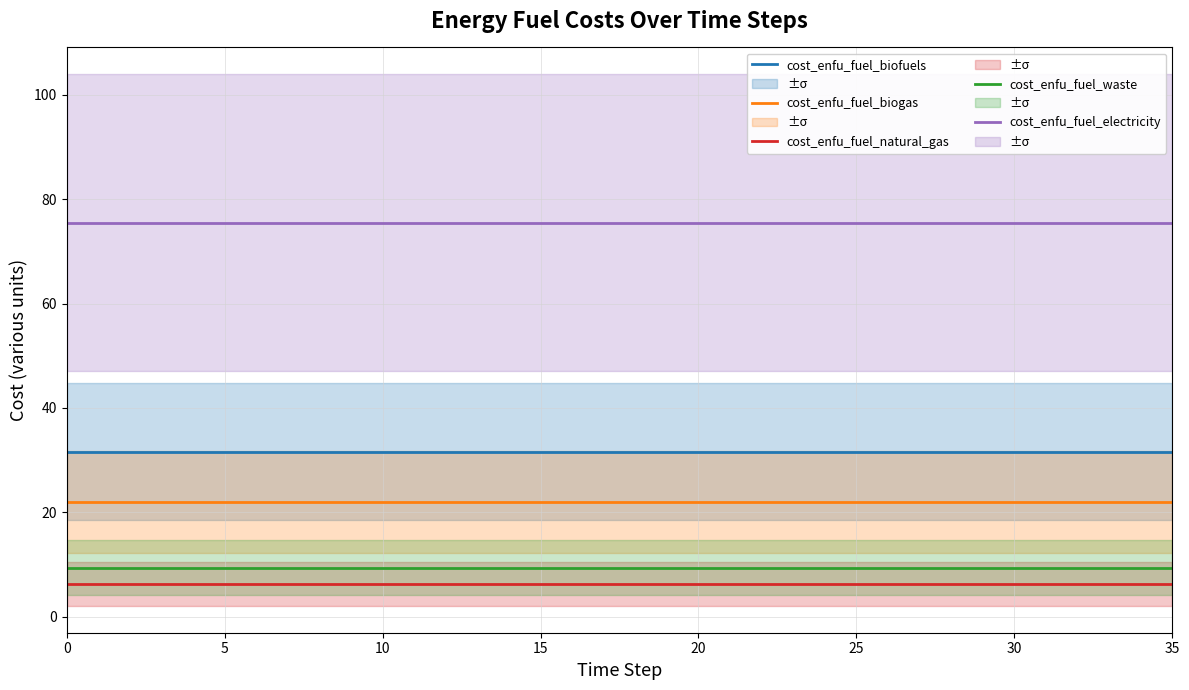

Is the value of cost_enfu_fuel_biofuels at 9 greater than the value of cost_enfu_fuel_biogas at 34?

Yes